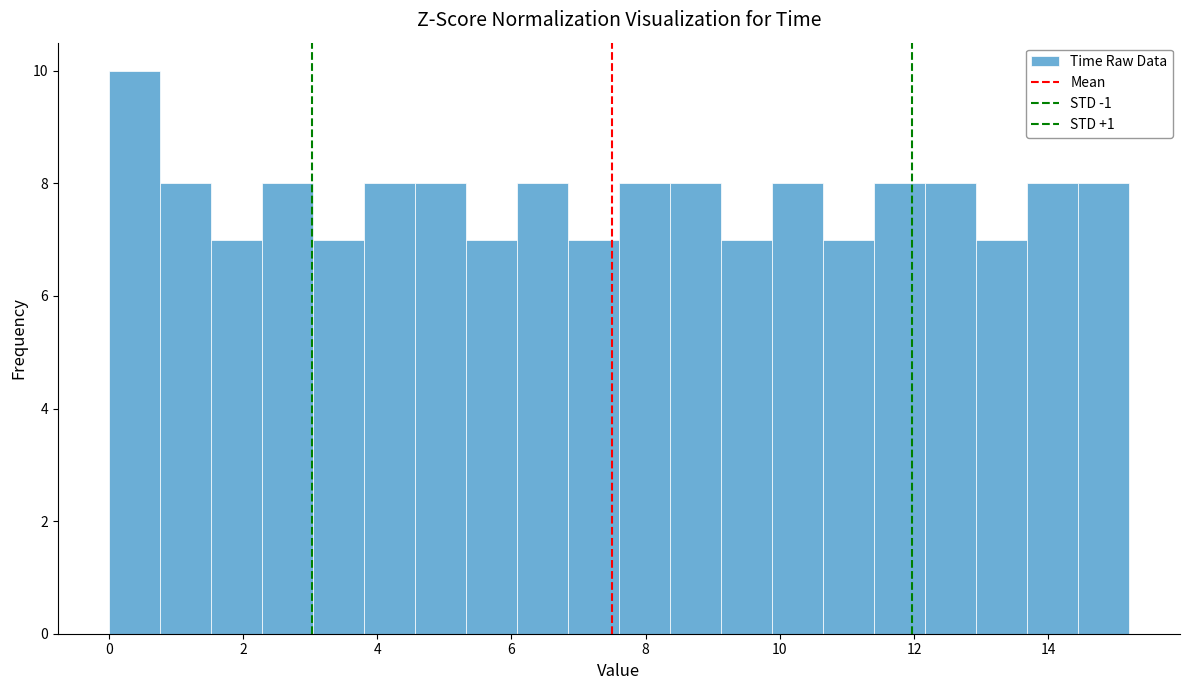

Read against the x-axis, roughly where is the centre of the tallest bar?

0.4